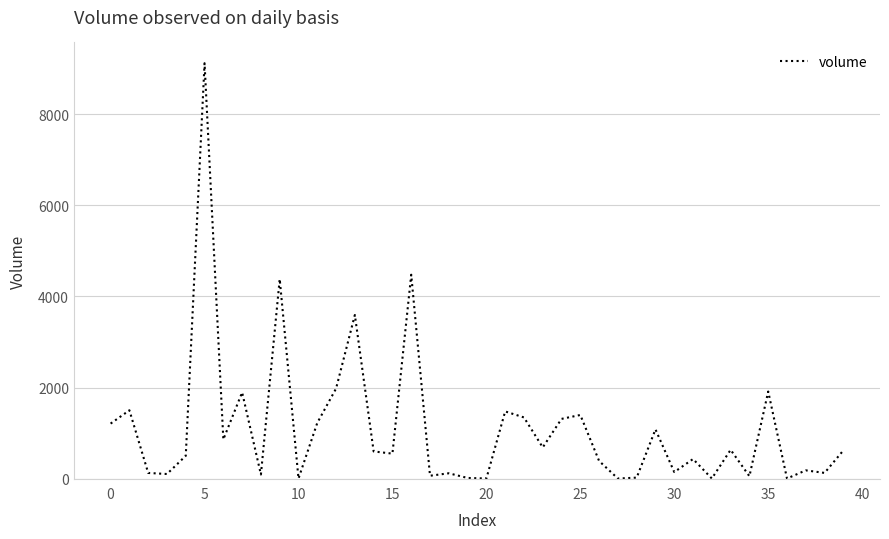

What is the maximum value shown in the chart?

9125.3